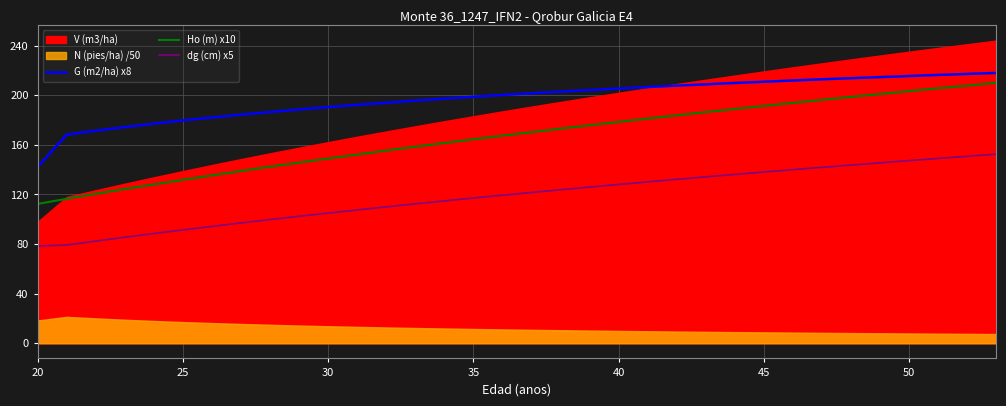

True or false: Ho (m) x10 and dg (cm) x5 cross at least once.

False